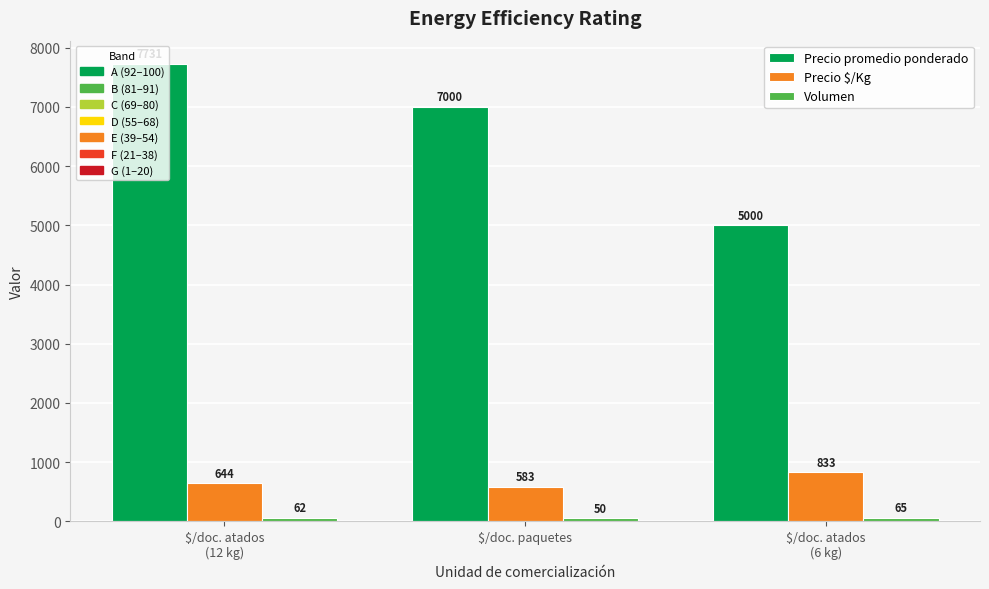

What is the label of the 1st bar from the right?

$/doc. atados
(6 kg)